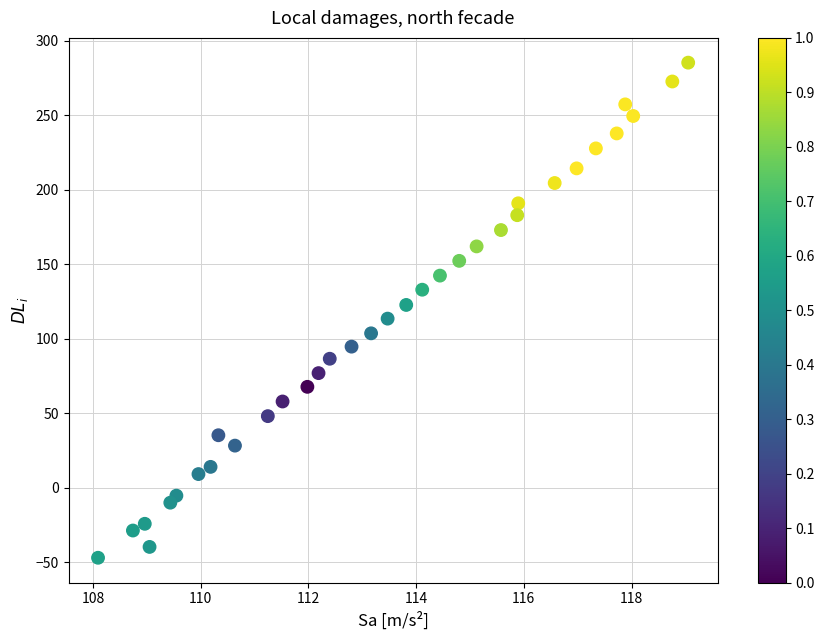

What is the range of Y values (max minus min)?

332.3